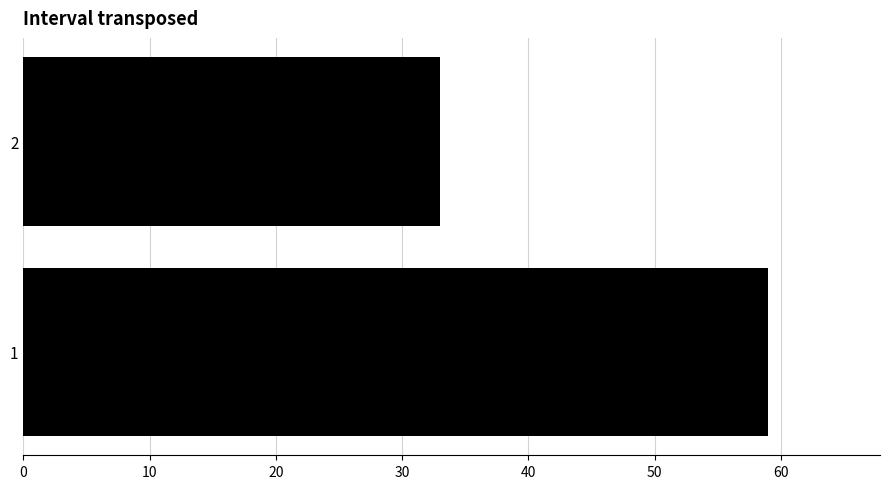

What is the average value?

46